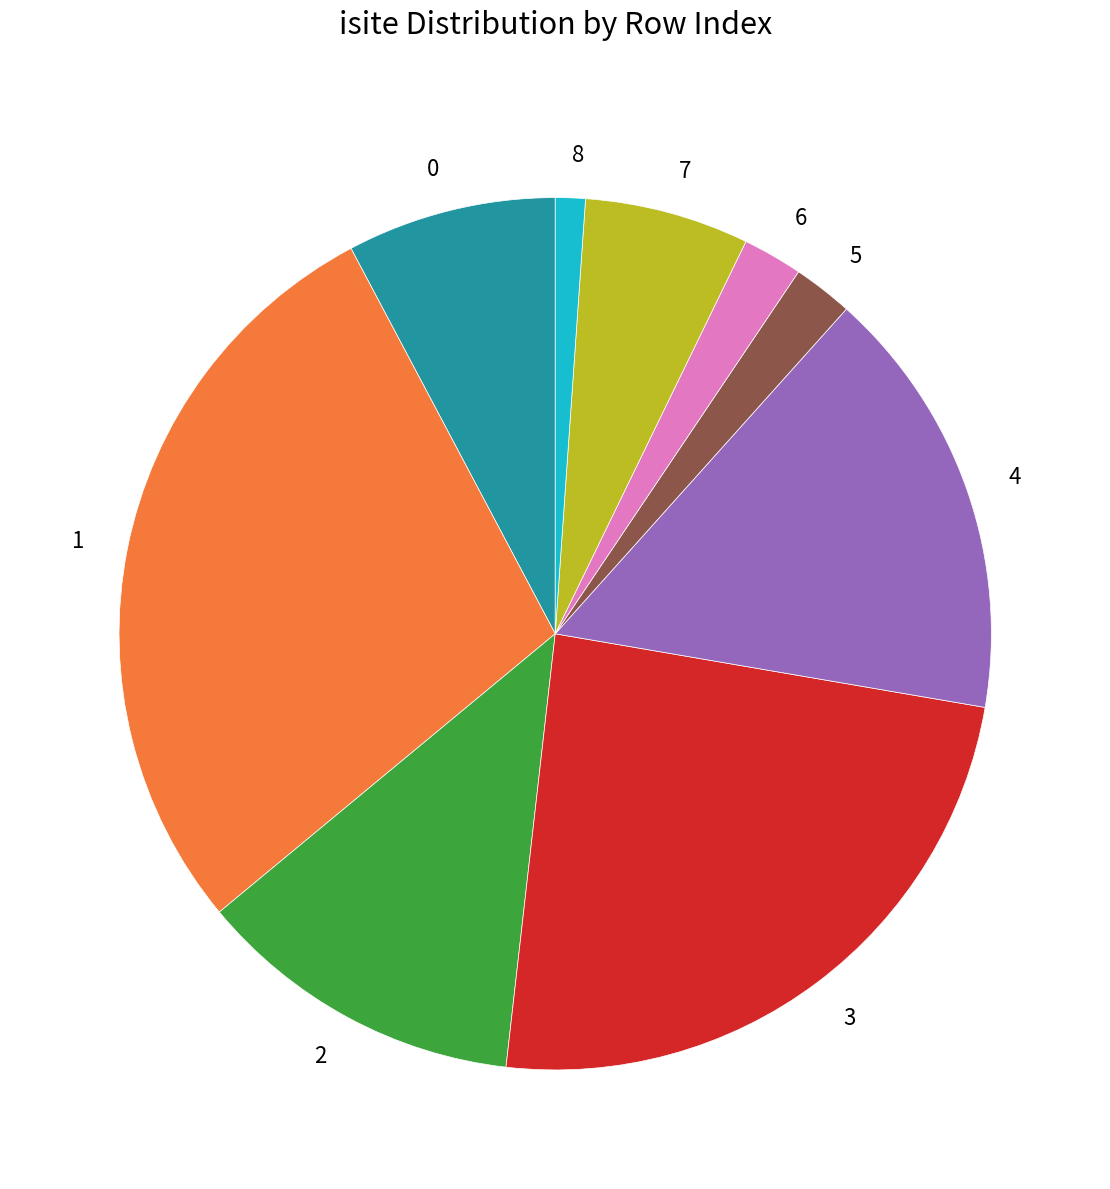

Does any single category account for the majority?

No